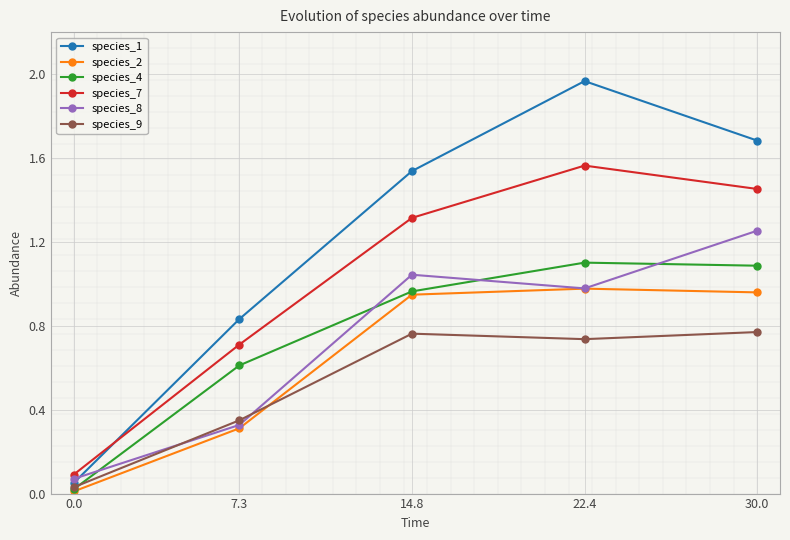

What is the difference between the maximum and second lowest values in the species_4 series?

0.5